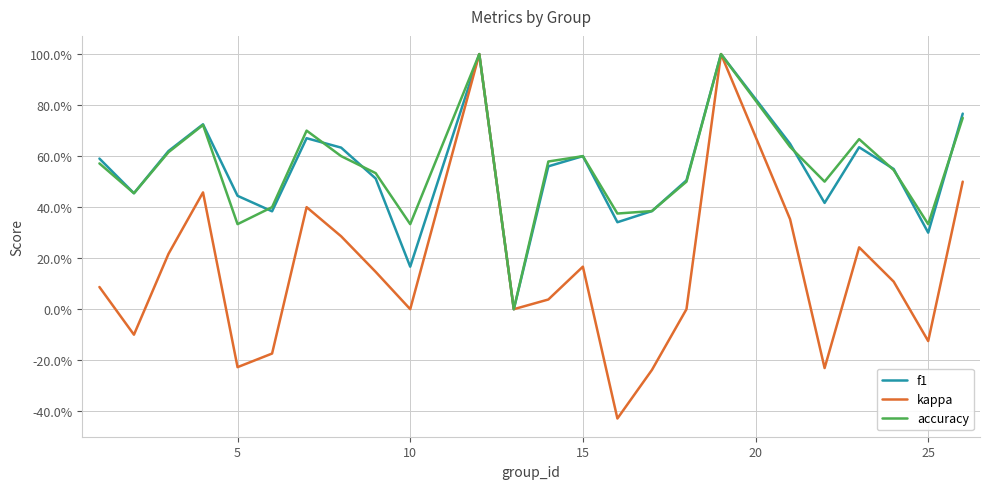

What are all the series names shown in the legend?

f1, kappa, accuracy